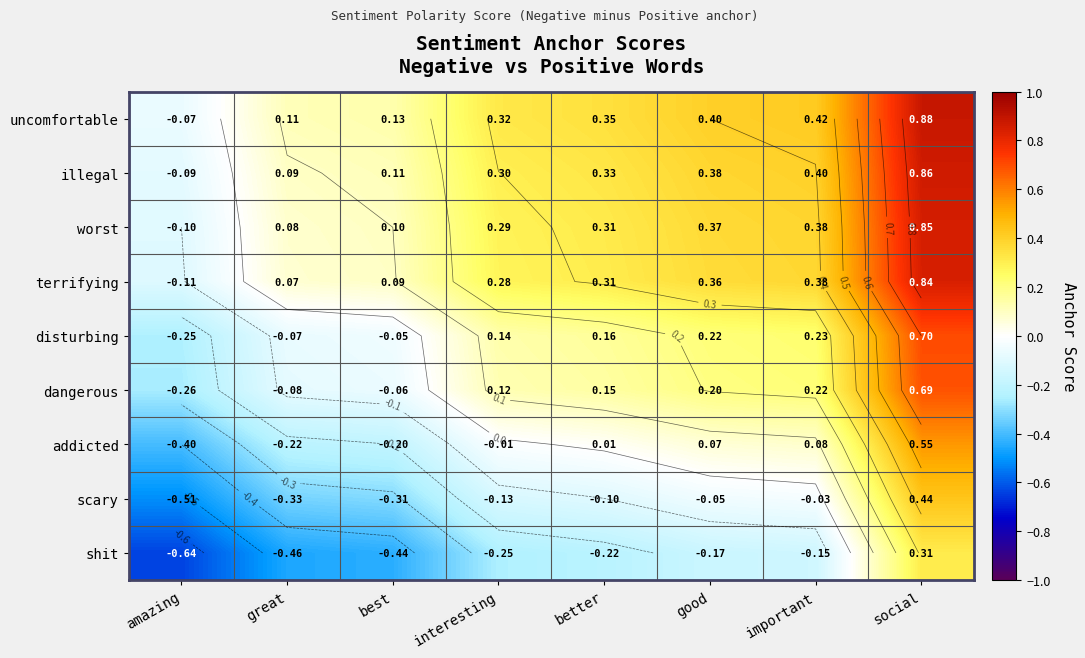

Is the value of worst at social greater than the value of illegal at amazing?

Yes